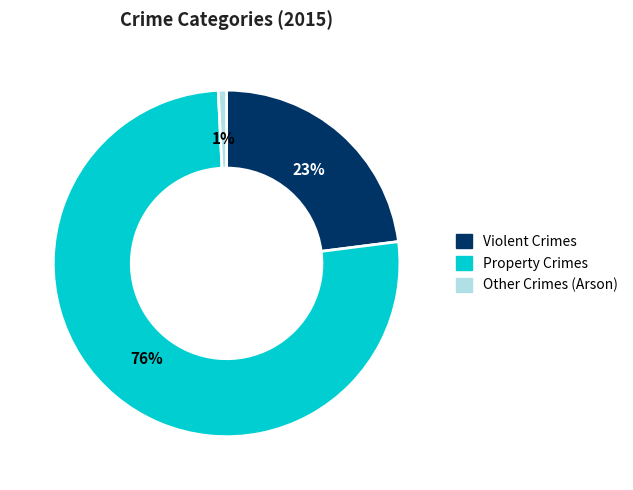

To the nearest percent, what is the difference between the largest and smallest slice percentages?

75%